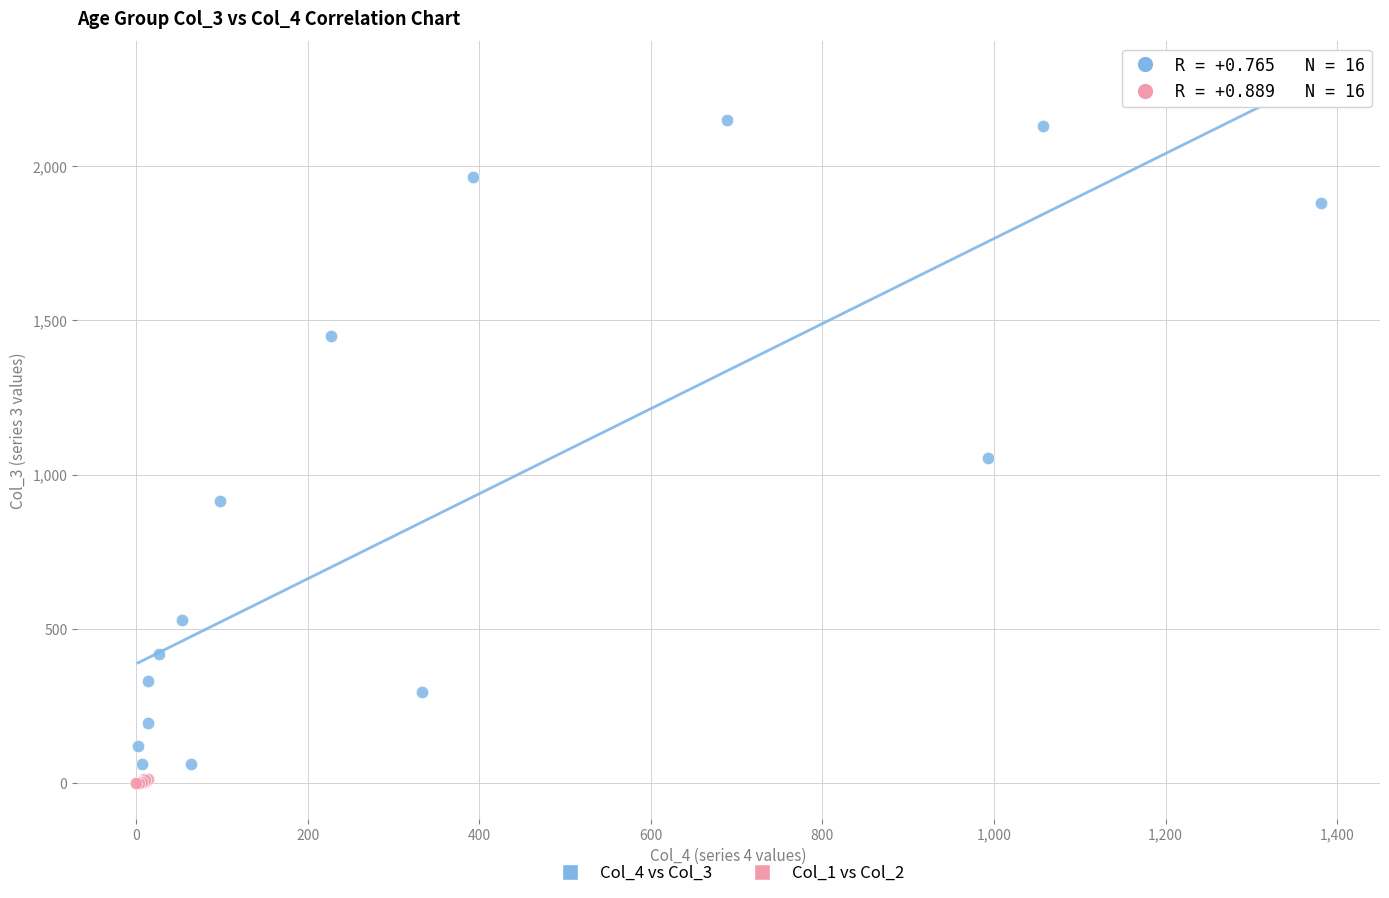

Which series has the largest Y range (max minus min)?

Col_4 vs Col_3